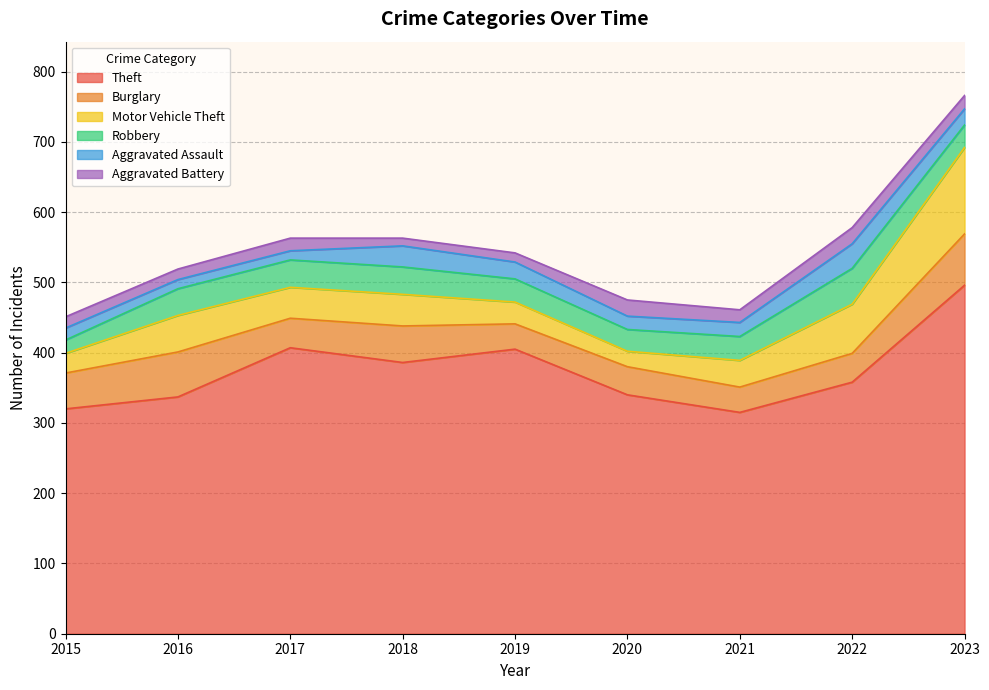

Which series has the largest total across all categories?

Theft